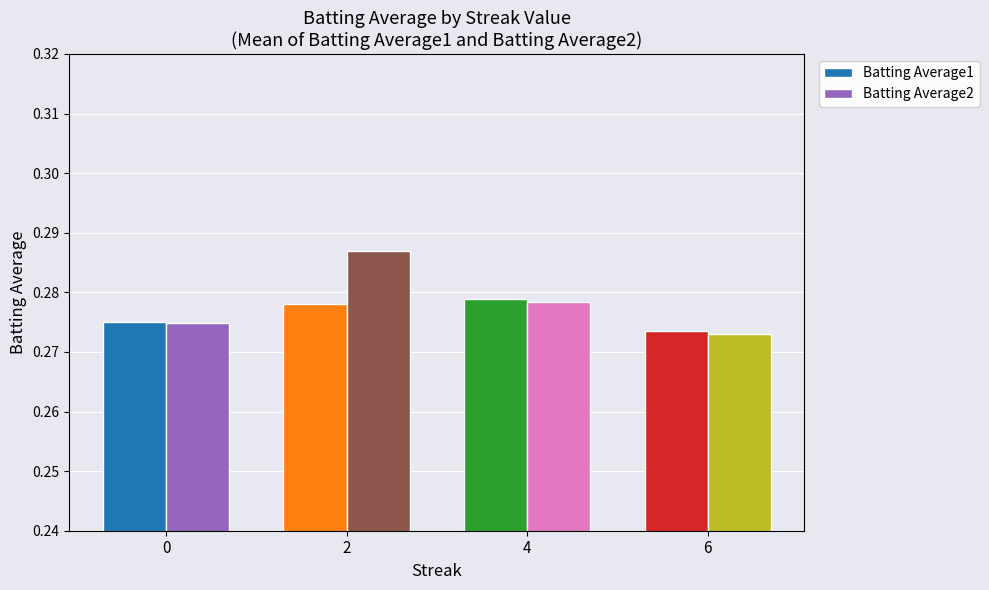

How many bars are there in total?

8